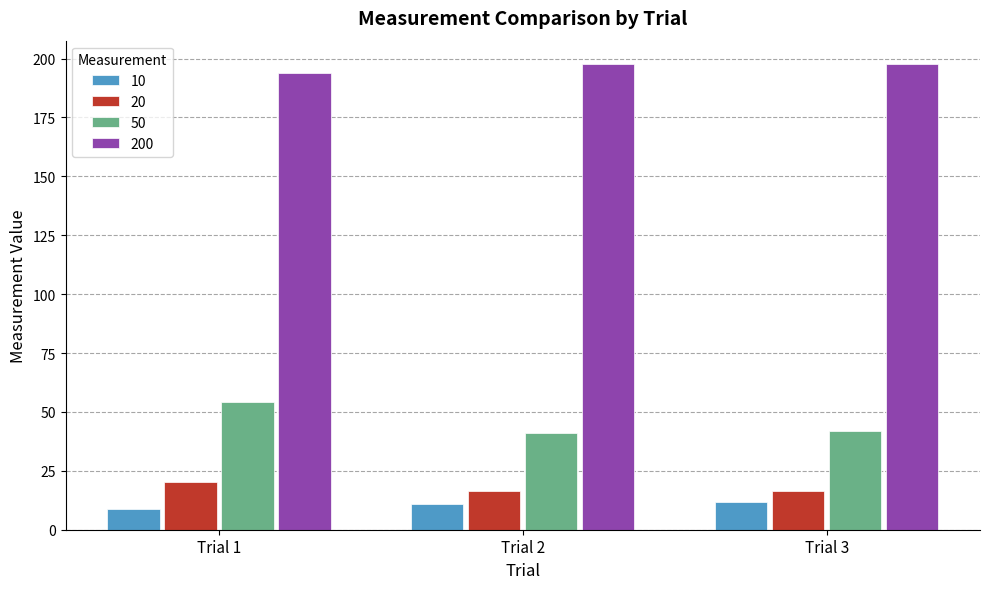

How many data points does each series have?

3